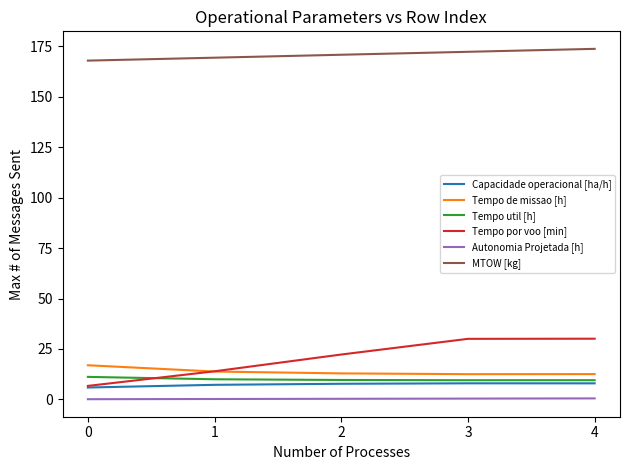

Does the chart have visible grid lines?

No